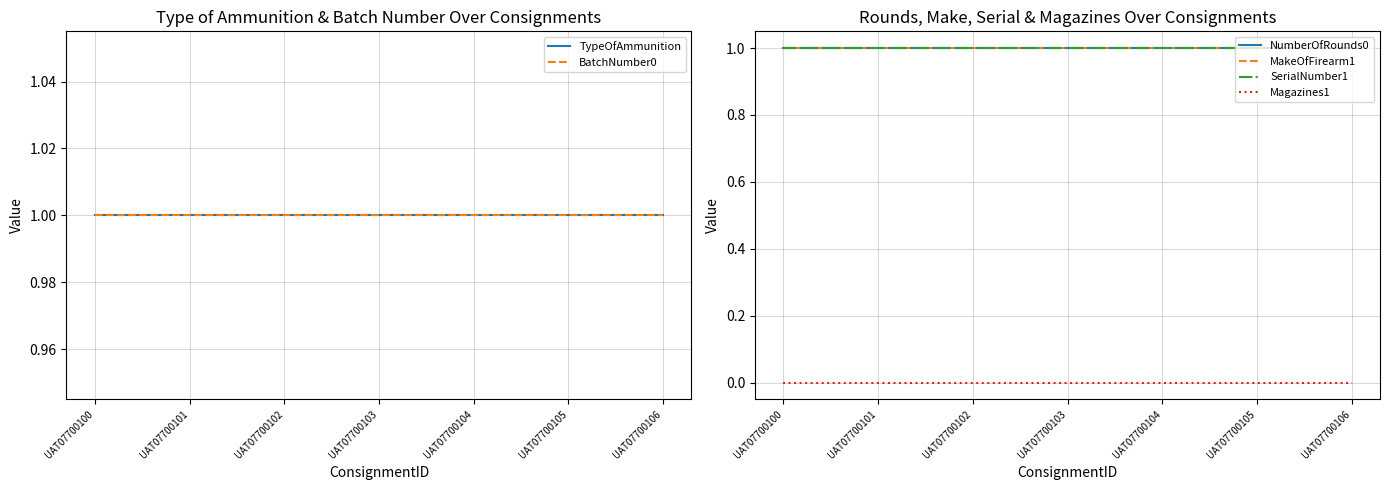

What is the greatest value displayed?

1